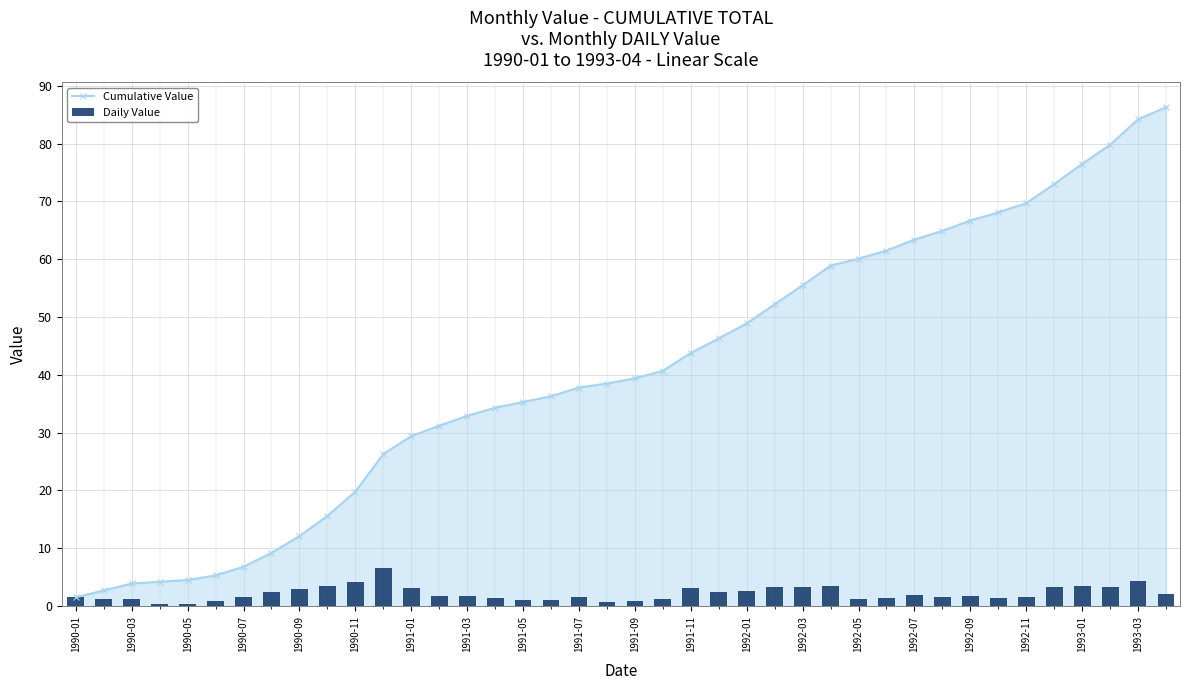

What is the value of the Cumulative Value bar at the 18th from the left?

36.3